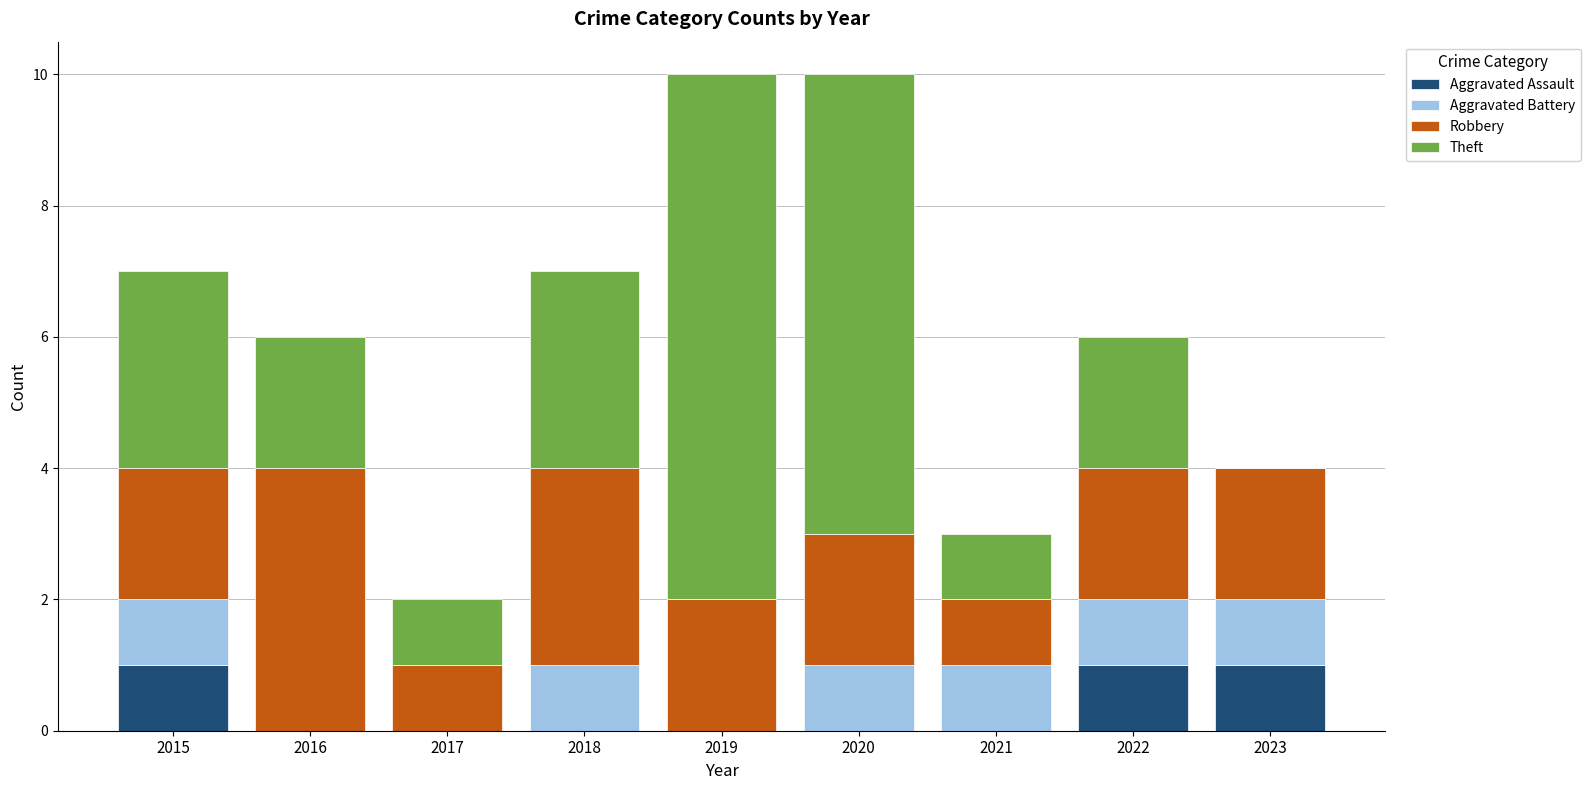

Are the bars grouped side by side (vs. stacked)?

No